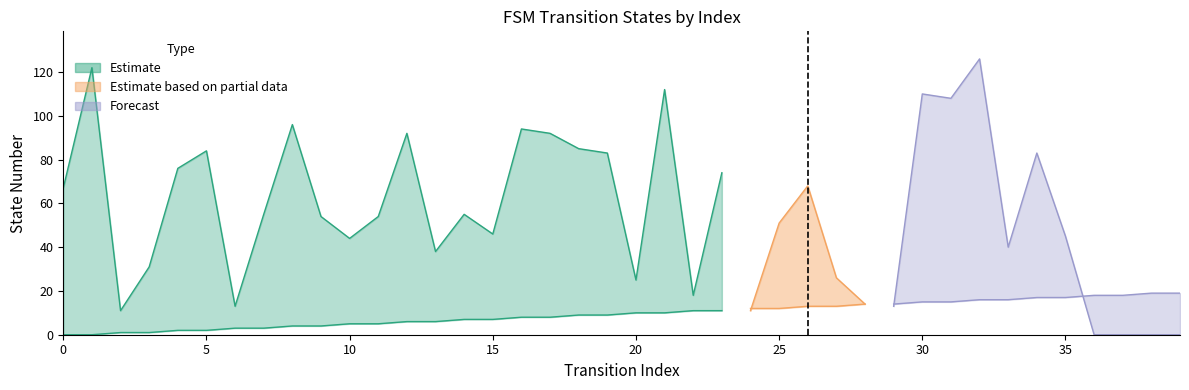

Is it true that destination_state equals 119 at 19?

False